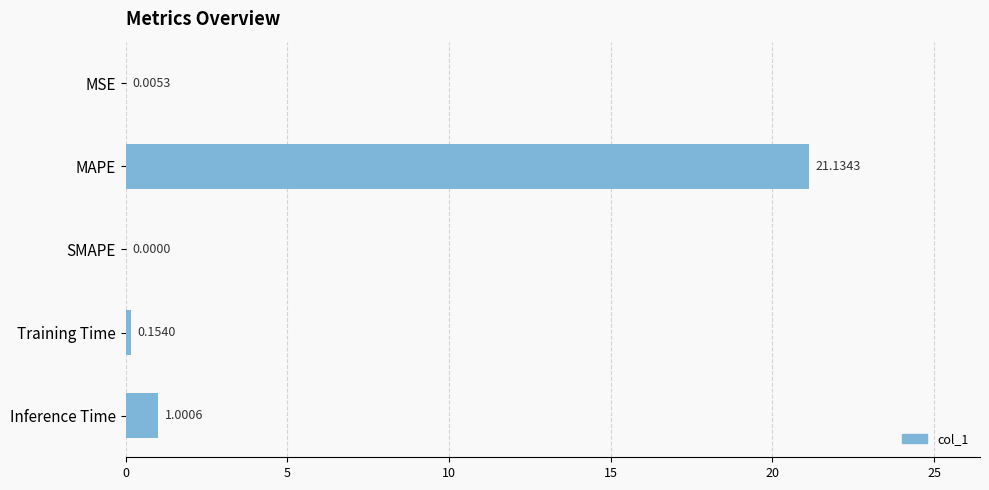

What is the sum of all values?

22.3